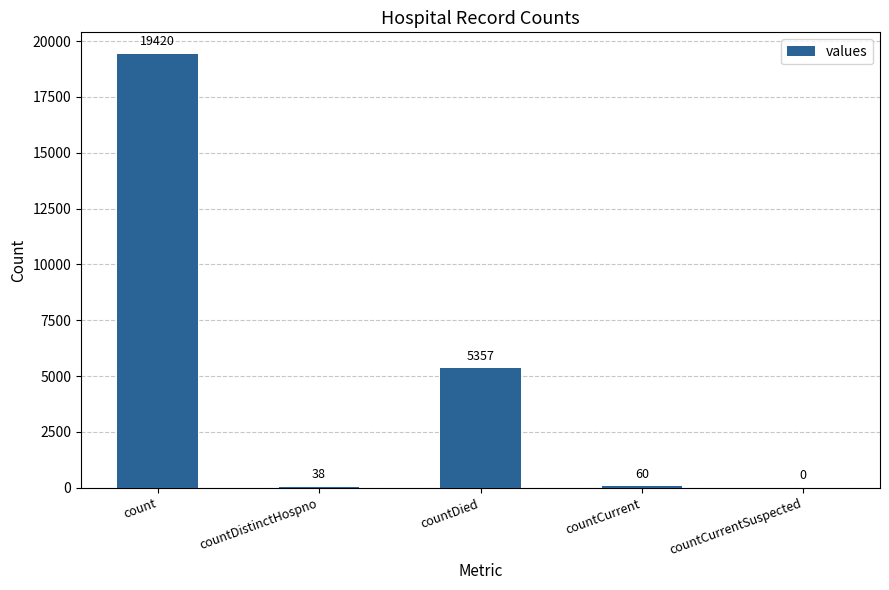

The value at countCurrentSuspected is 0. True or false?

True